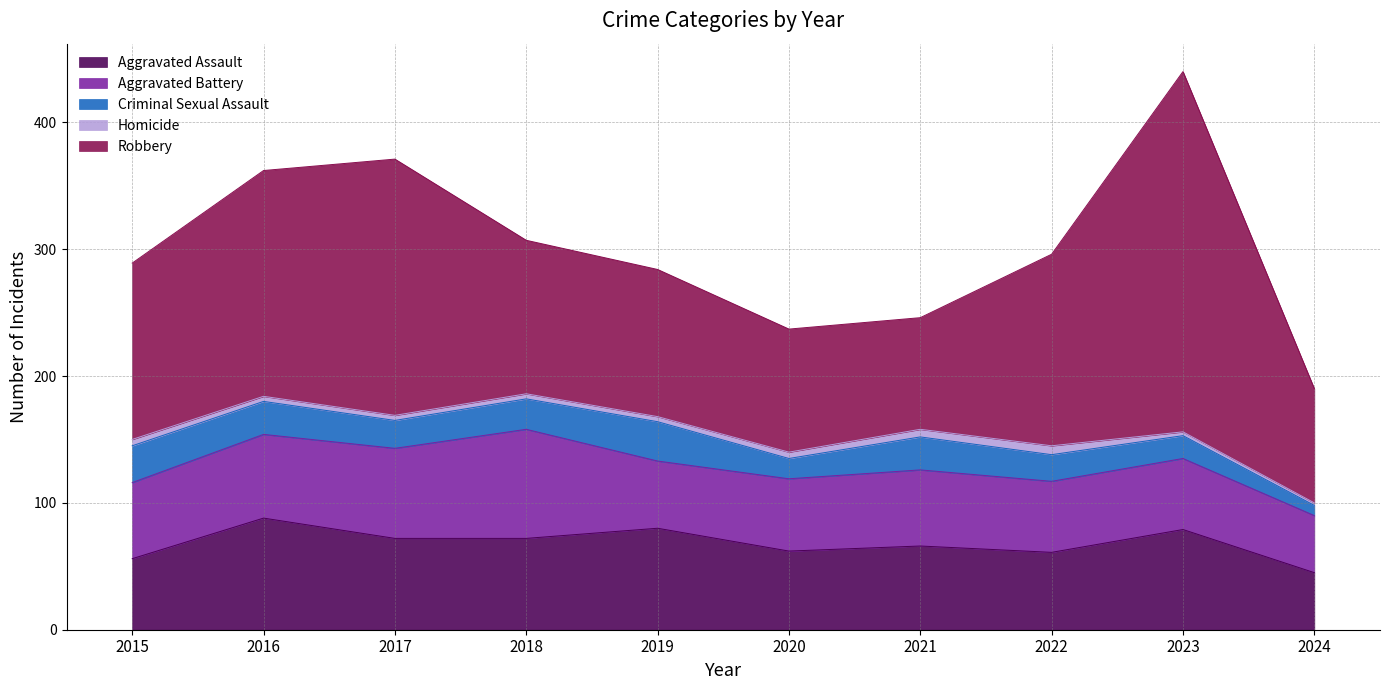

What is the difference between the second highest and second lowest values in the Aggravated Battery series?

18